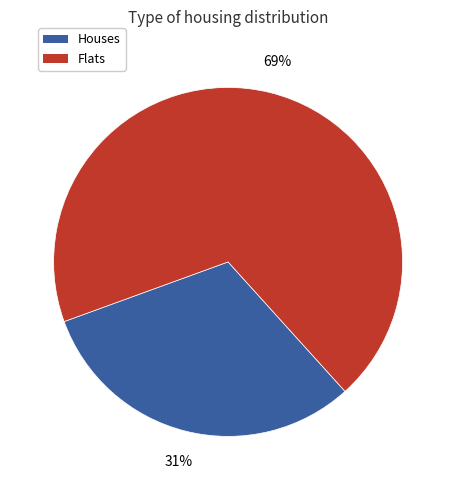

To the nearest percent, what is the difference between the largest and smallest slice percentages?

38%